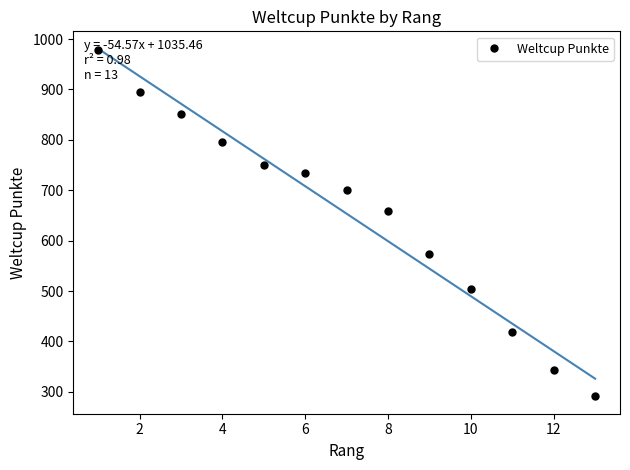

What is the sum of the values at 12 and 3?

1195